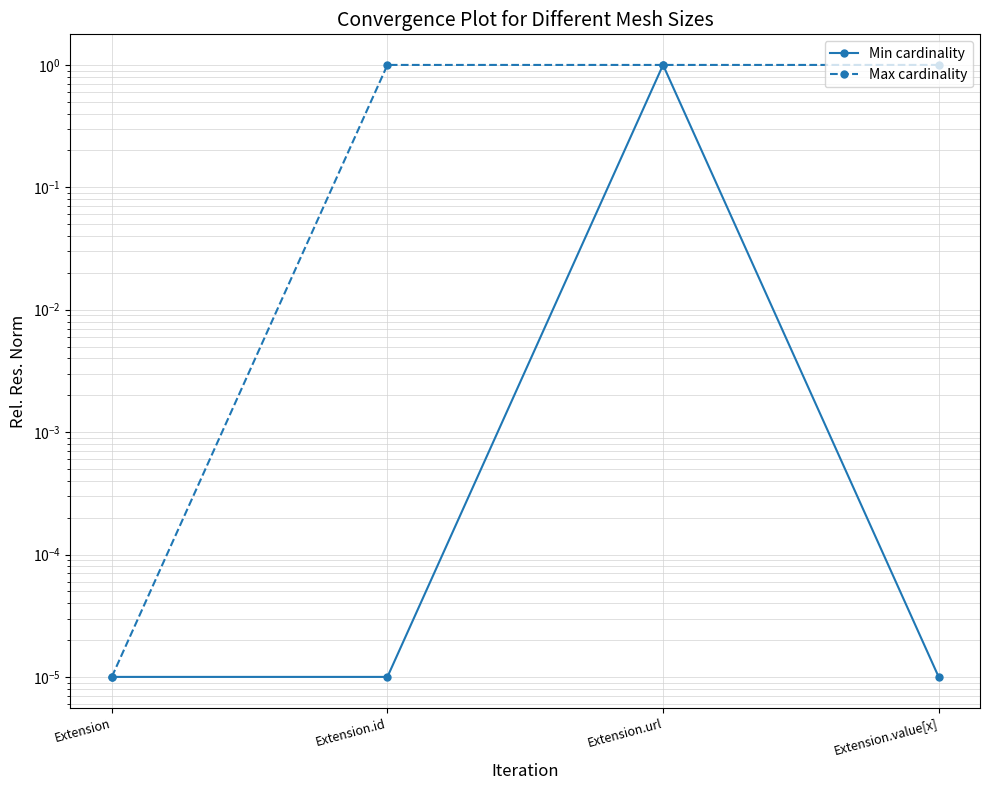

Is it true that Min cardinality equals 0.0 at Extension?

False